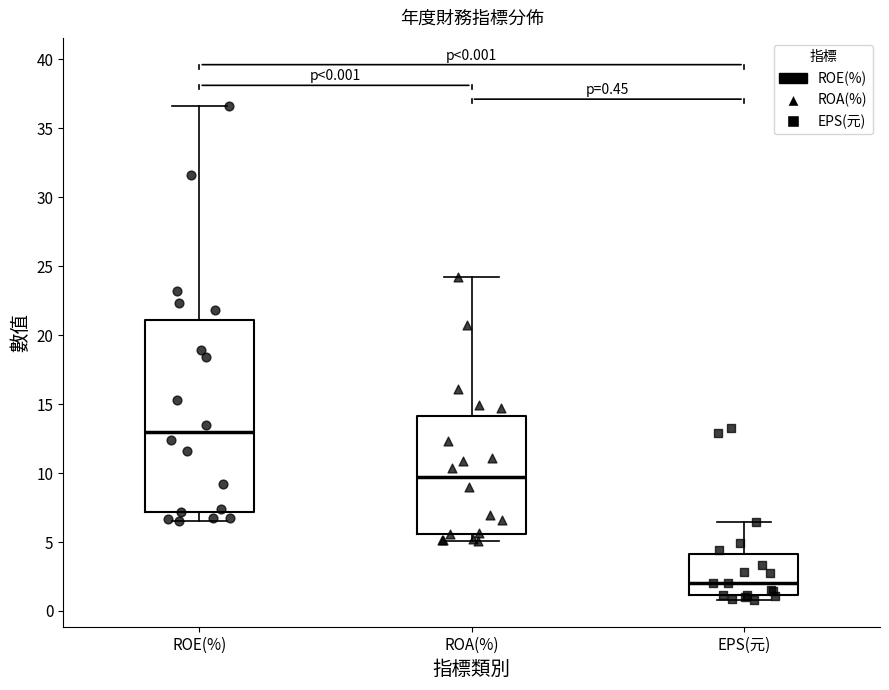

Comparing the boxes themselves (not the whiskers), which one is the tallest?

ROE(%)